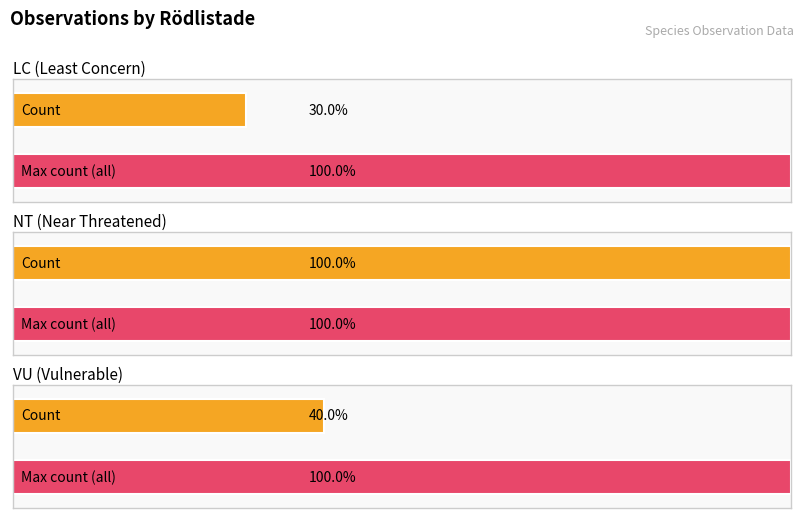

What is the total value across all series at Count?

17.0